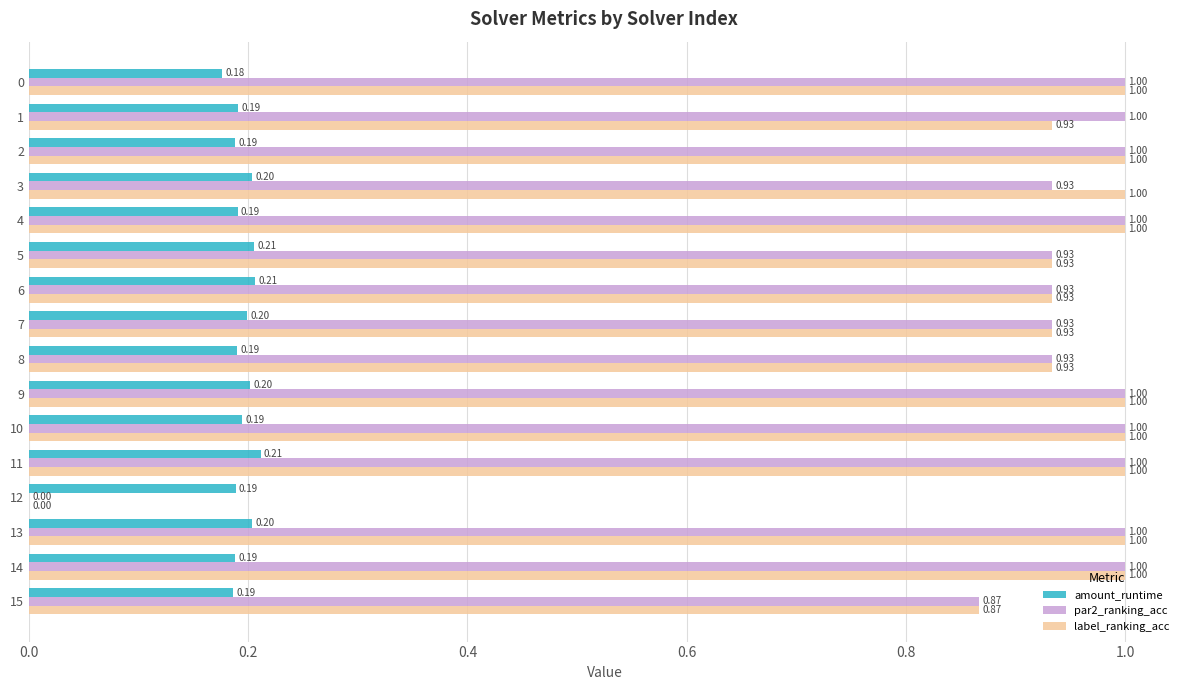

Which series changed the most between 9 and 10?

amount_runtime